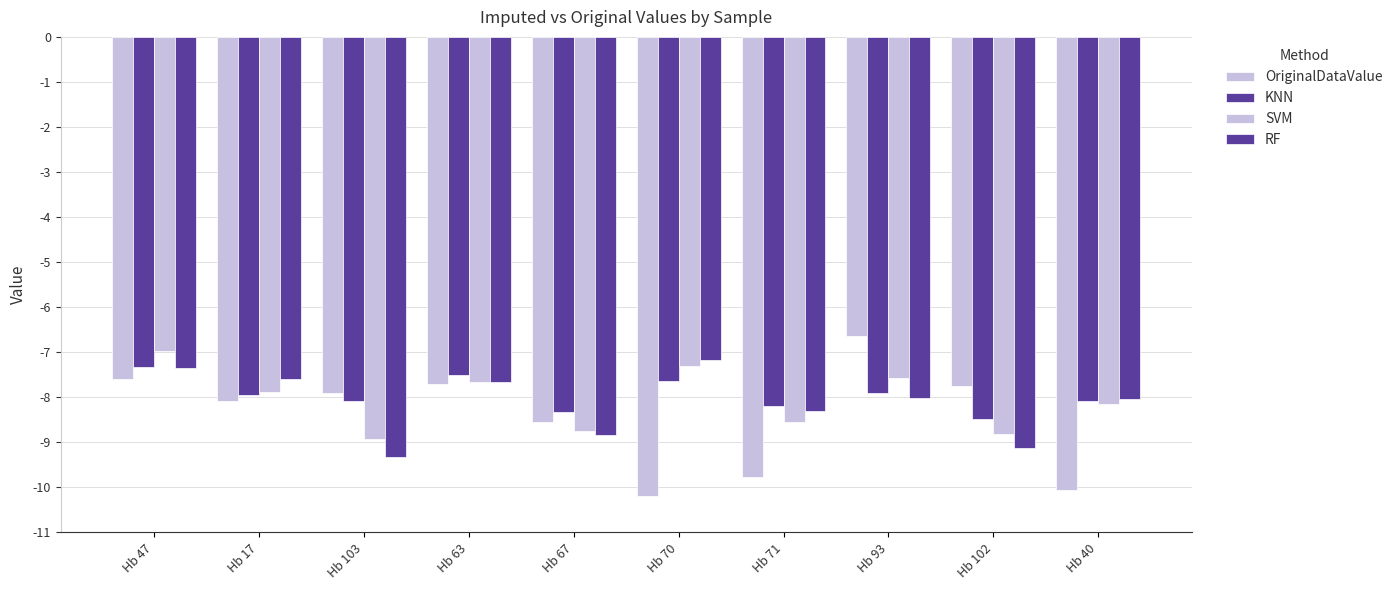

Does the chart contain stacked bars?

No